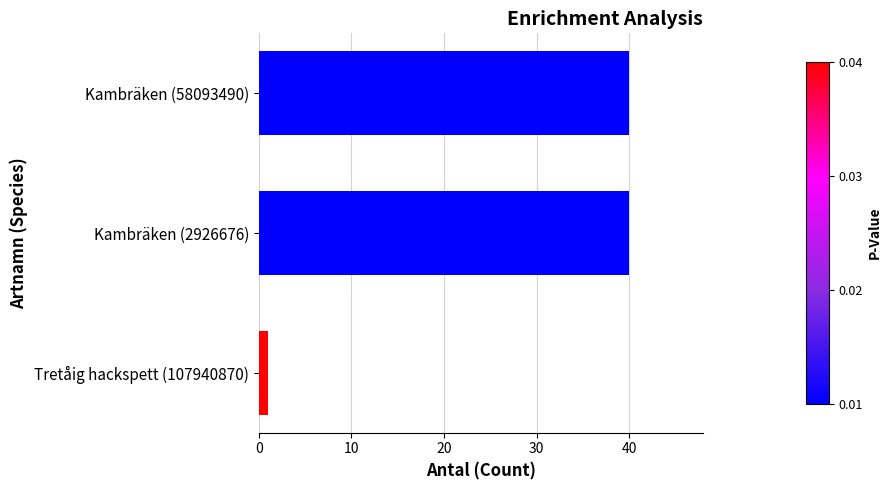

Which label corresponds to the smallest value in the chart?

Tretåig hackspett (107940870)